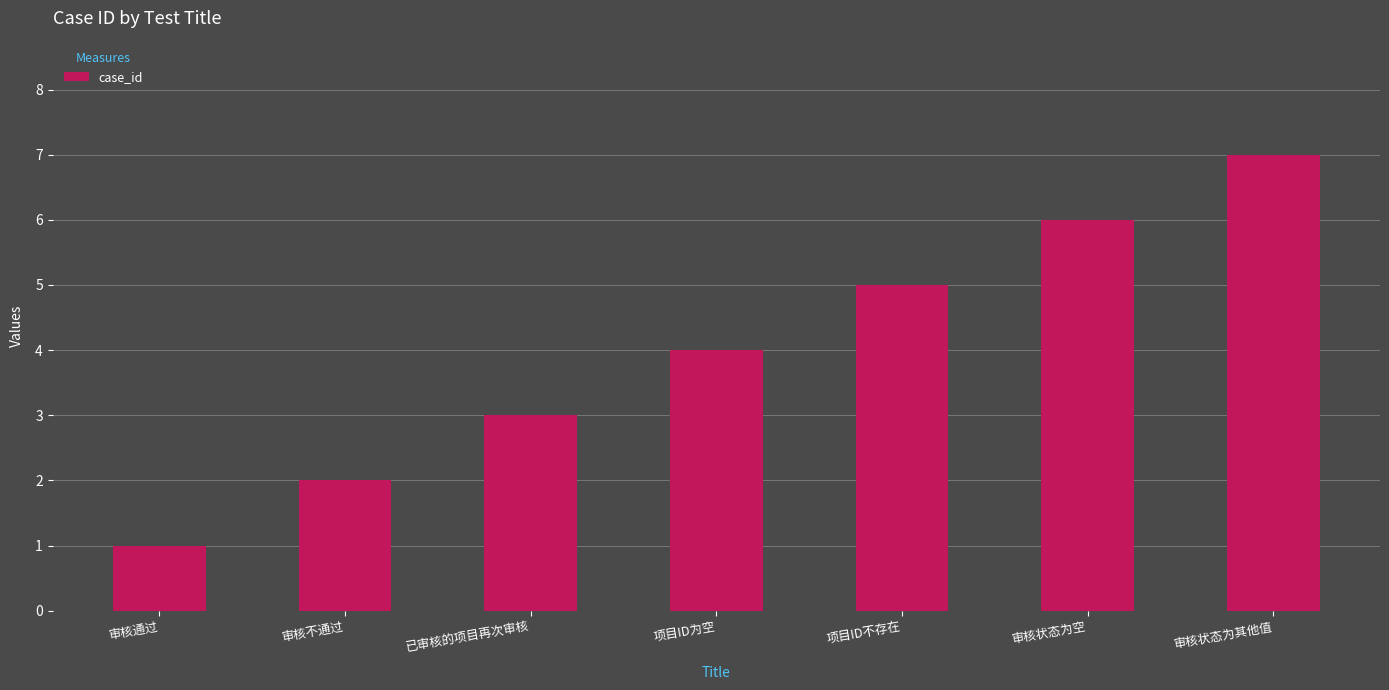

What is the value of the 2nd bar from the left?

2